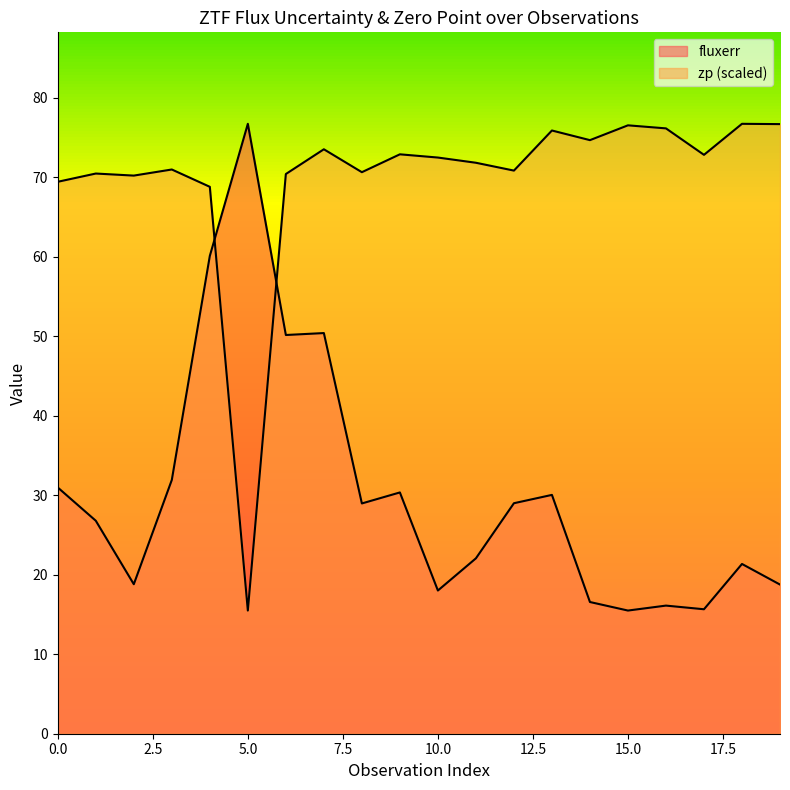

Which series changed the most between 10 and 11?

fluxerr